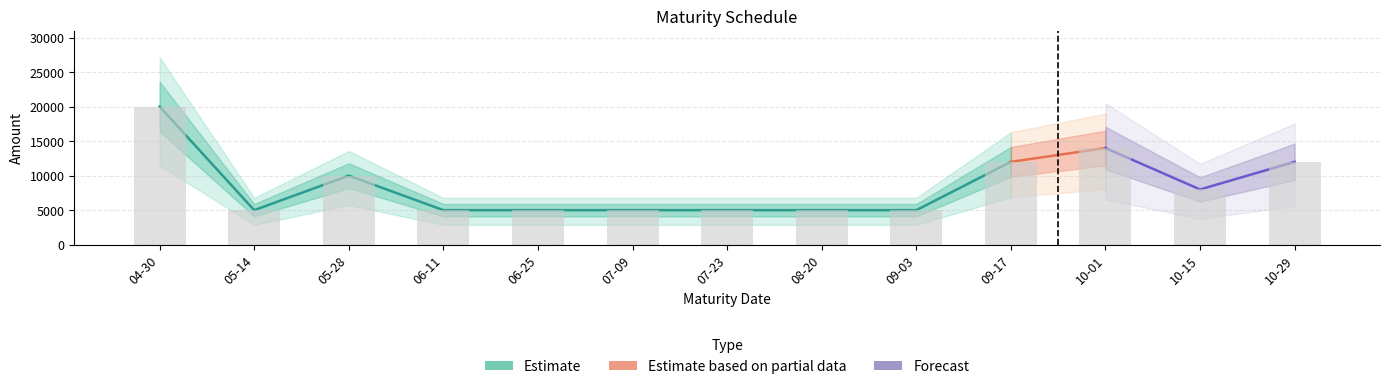

At which label is the value closest to 12500?

09-17